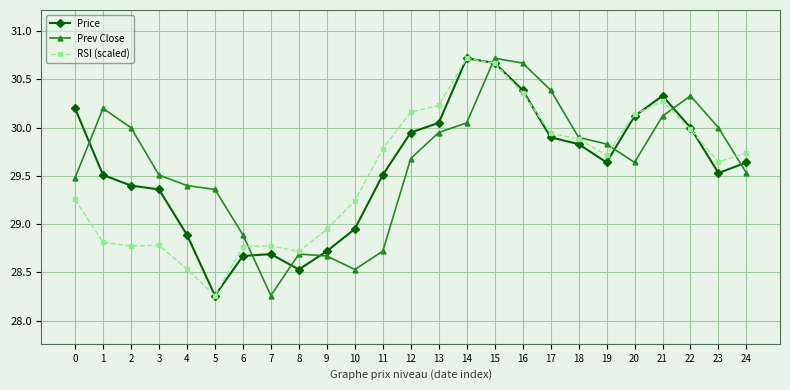

True or false: Price has more than 2 points higher than both neighbors.

True